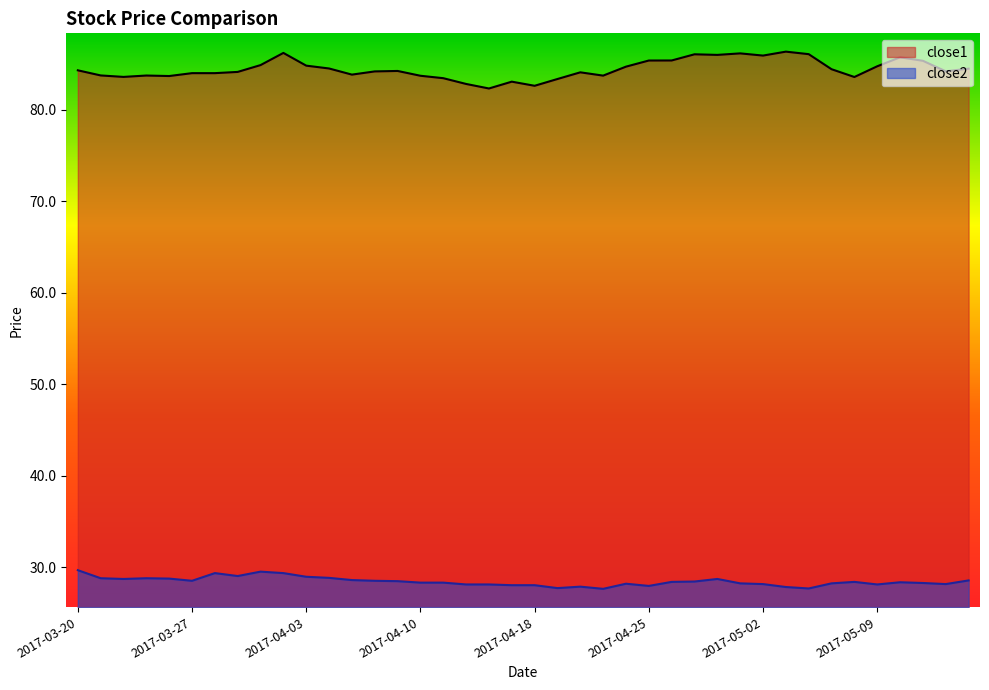

List the labels in order of close1 value, largest first.

2017-05-03, 2017-03-31, 2017-05-01, 2017-05-04, 2017-04-27, 2017-04-28, 2017-05-02, 2017-05-10, 2017-04-26, 2017-04-25, 2017-05-11, 2017-03-30, 2017-04-03, 2017-05-09, 2017-04-24, 2017-04-04, 2017-05-15, 2017-05-05, 2017-03-20, 2017-04-07, 2017-05-12, 2017-04-06, 2017-03-29, 2017-04-20, 2017-03-27, 2017-03-28, 2017-04-05, 2017-03-21, 2017-03-23, 2017-04-21, 2017-04-10, 2017-03-24, 2017-03-22, 2017-05-08, 2017-04-11, 2017-04-19, 2017-04-17, 2017-04-12, 2017-04-18, 2017-04-13